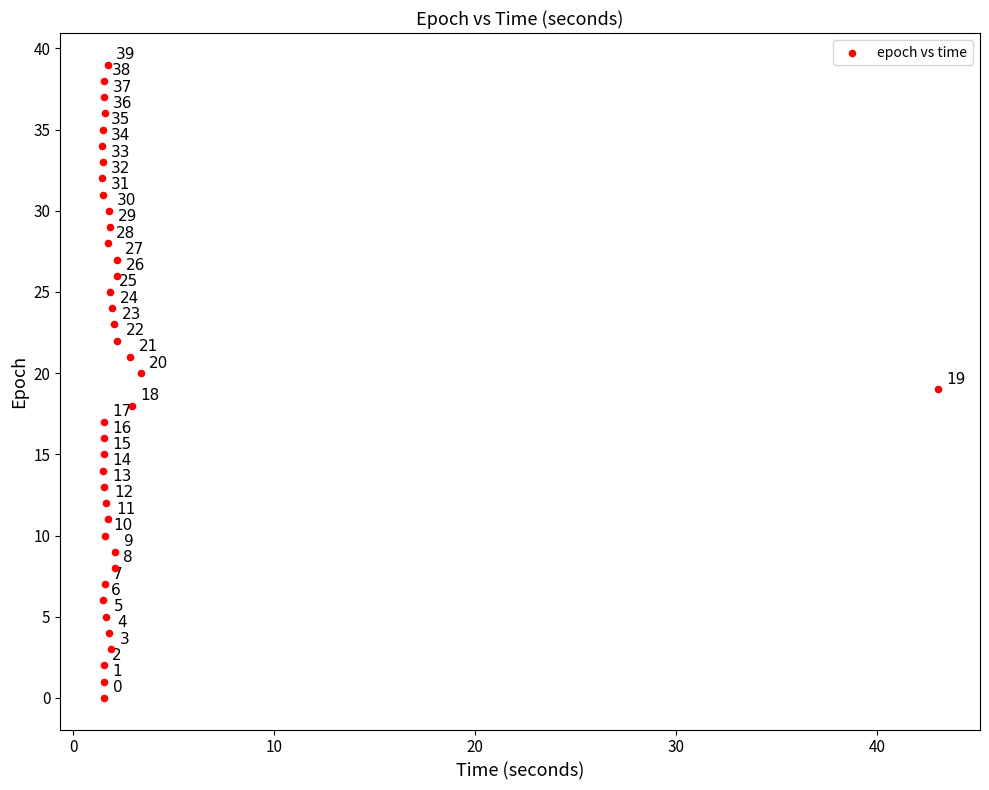

What Y value in the scatter plot is closest to 19?

19